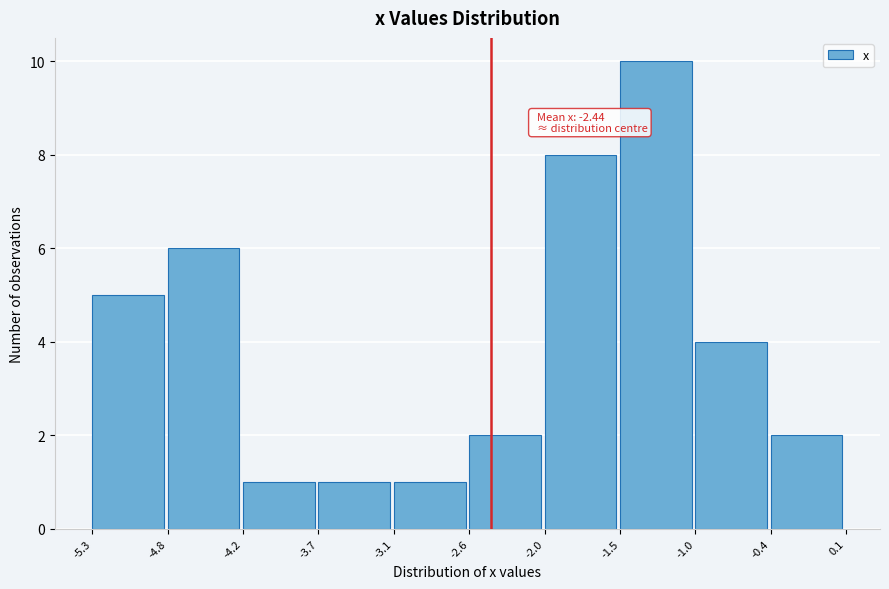

Which range on the x-axis has the tallest bar?

-1.5 to -1.0